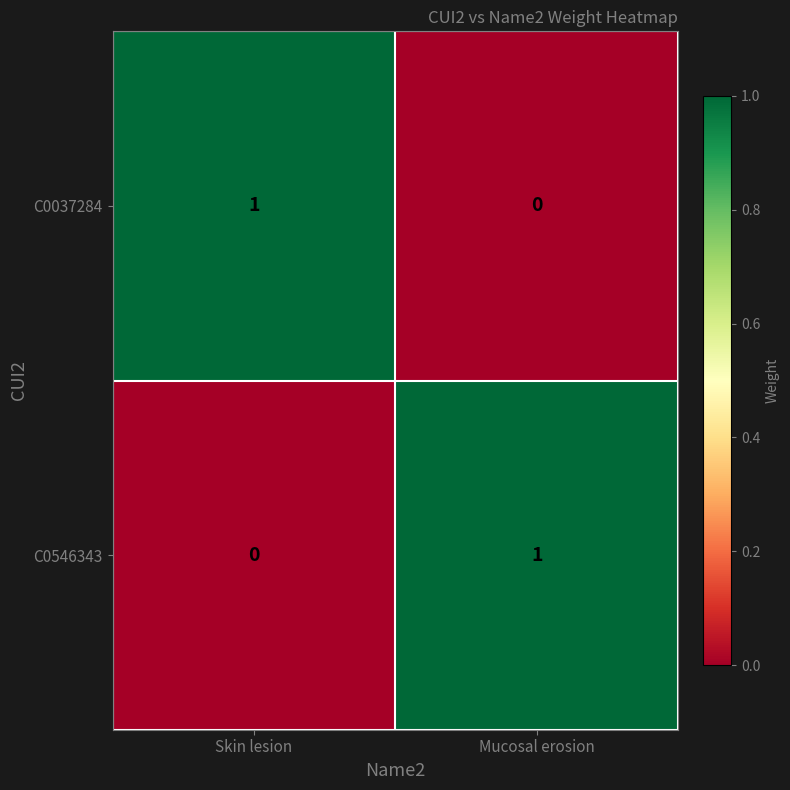

What is the total value across all series at Skin lesion?

1